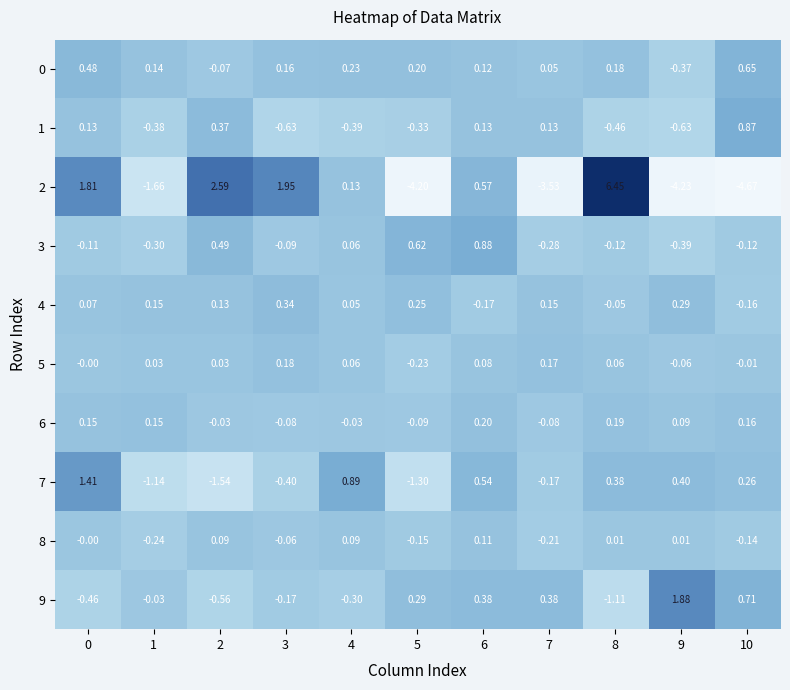

Is the value of 0 at 7 greater than the value of 4 at 9?

No